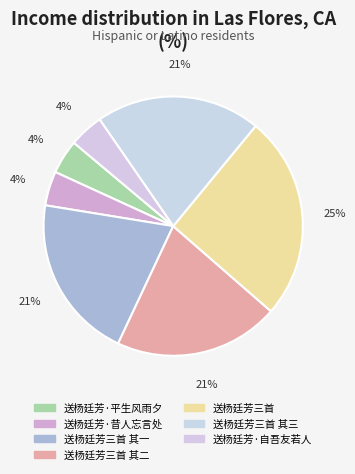

How many slices are in this pie chart?

7